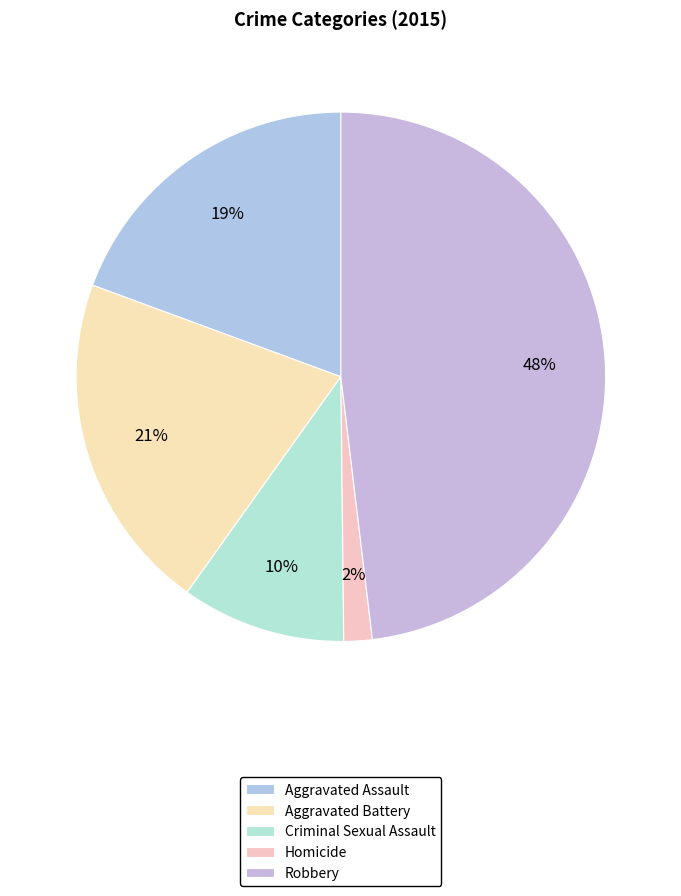

What percentage is the Aggravated Battery slice, to the nearest percent?

21%